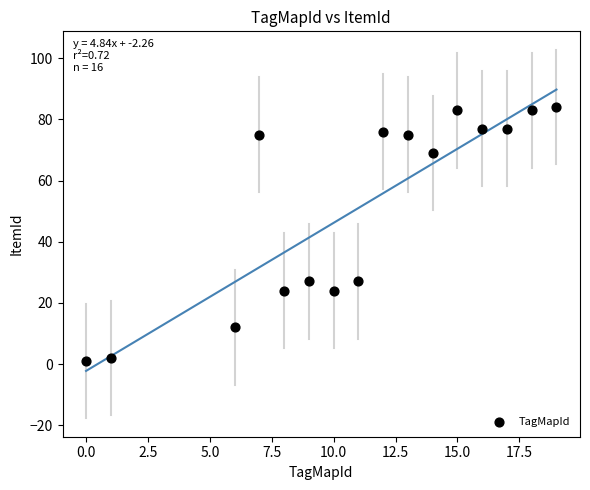

What is the range of Y values (max minus min)?

83